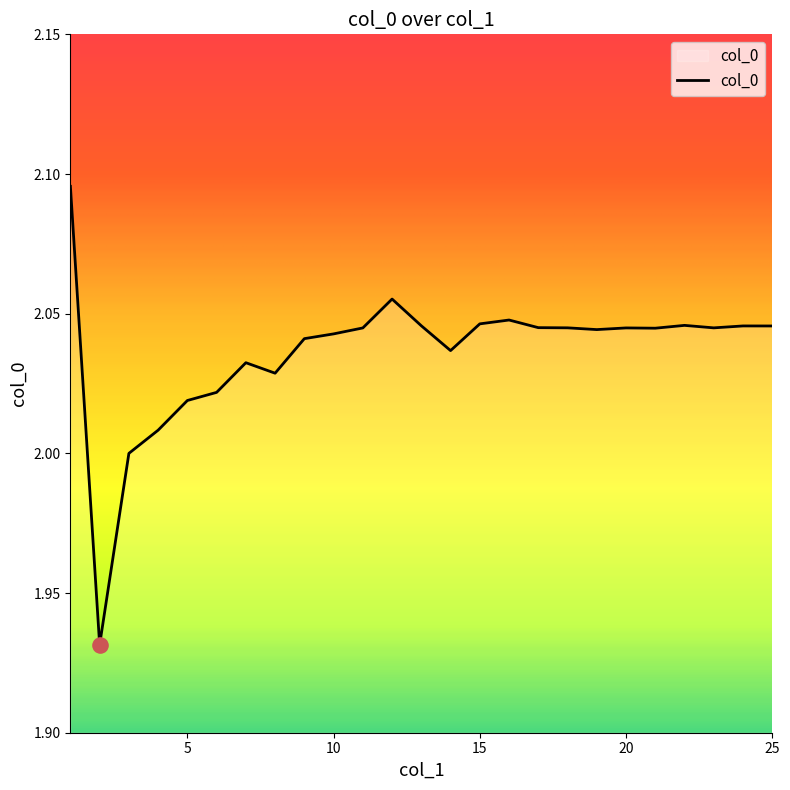

How many lines are shown in the chart?

1